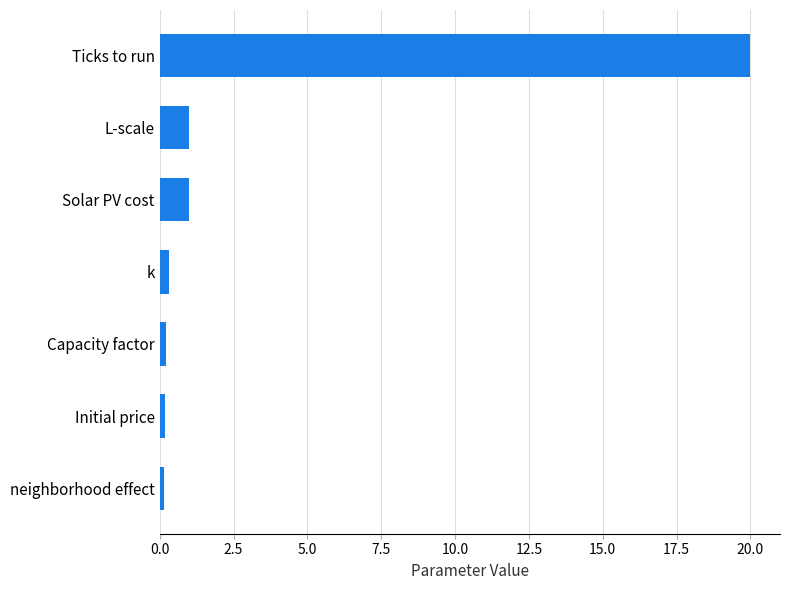

What is the average value?

3.3